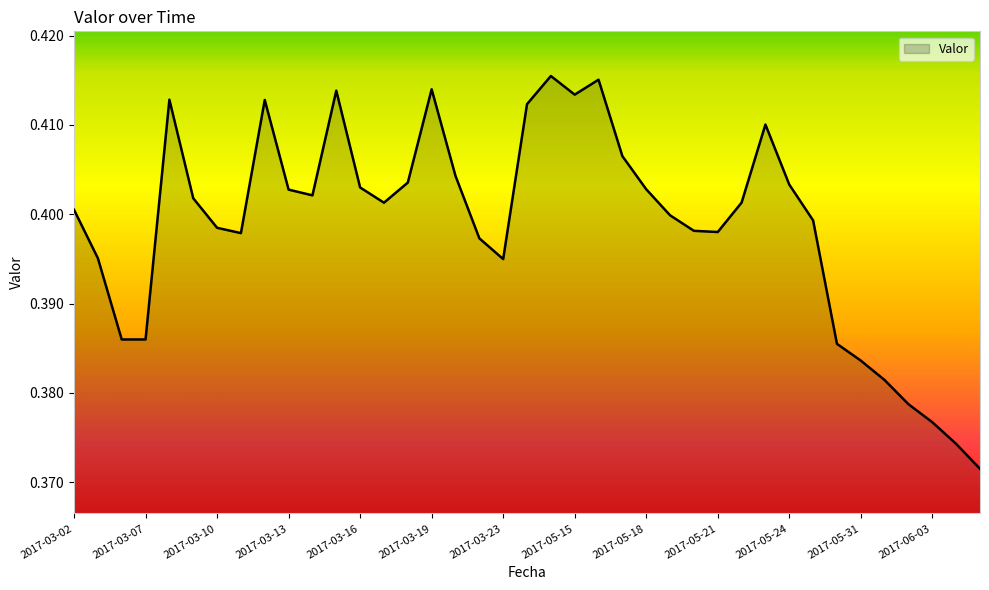

How many lines are shown in the chart?

1